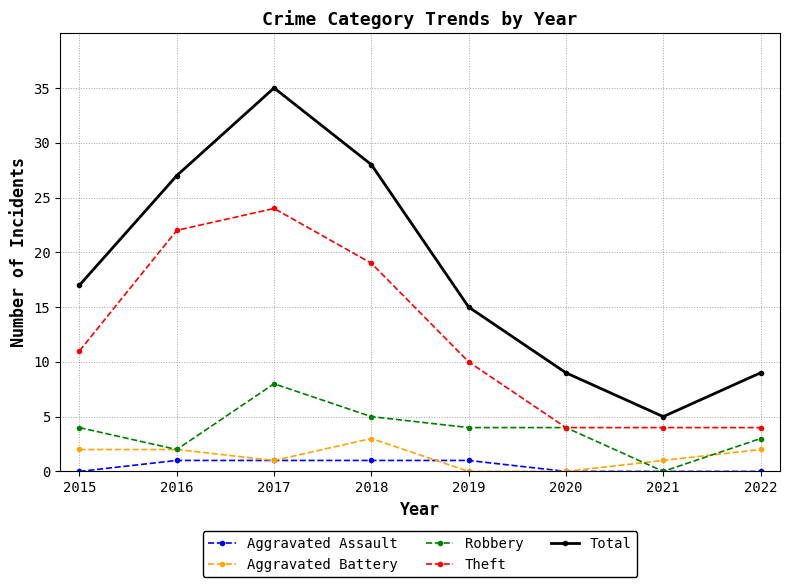

Where is Total nearest to the value 20?

2015